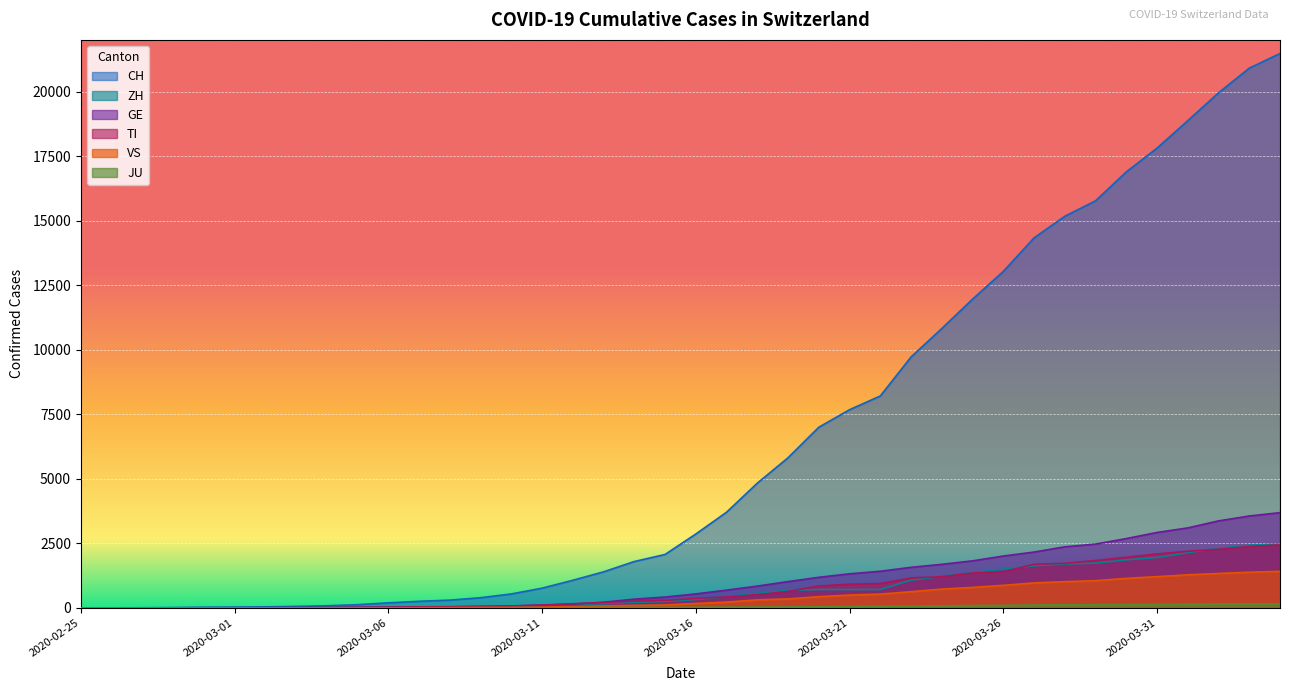

What are all the series names shown in the legend?

CH, GE, TI, ZH, JU, VS